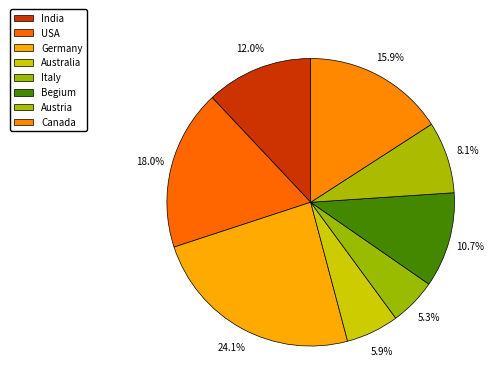

Combined, what portion of the pie is Begium and India?

22.7%